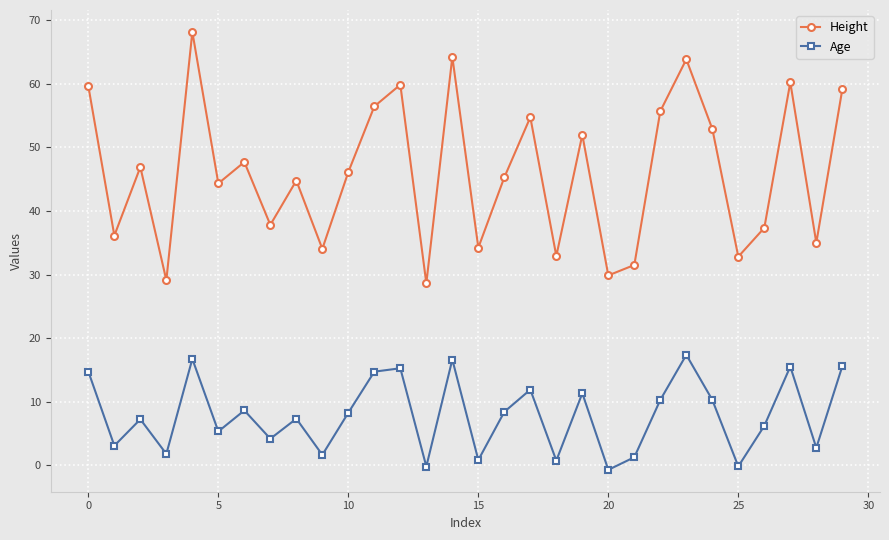

Rank the series by their average value, from highest to lowest.

Height, Age